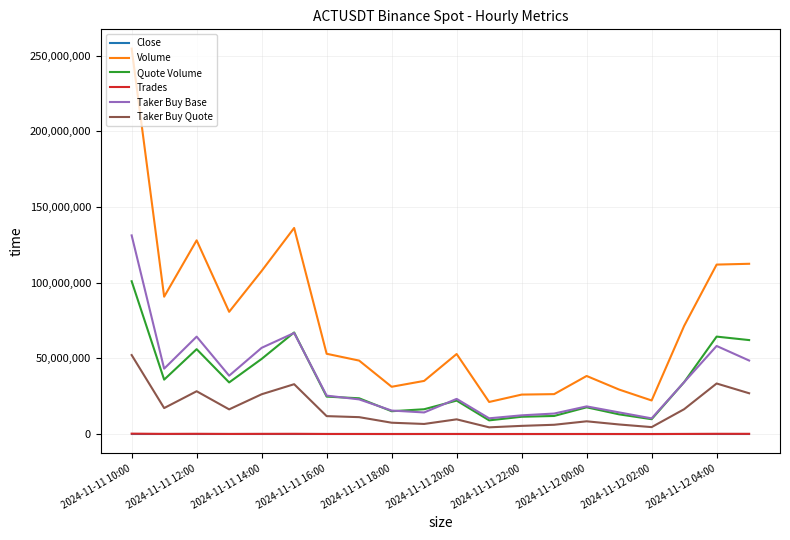

Which series has the largest range (max minus min)?

Volume